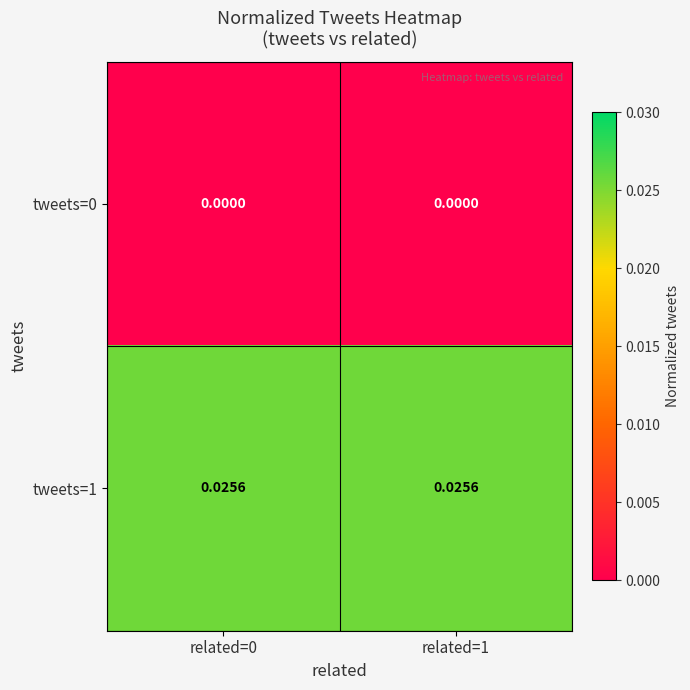

Is the value of tweets=1 at related=1 greater than the value of tweets=0 at related=1?

Yes